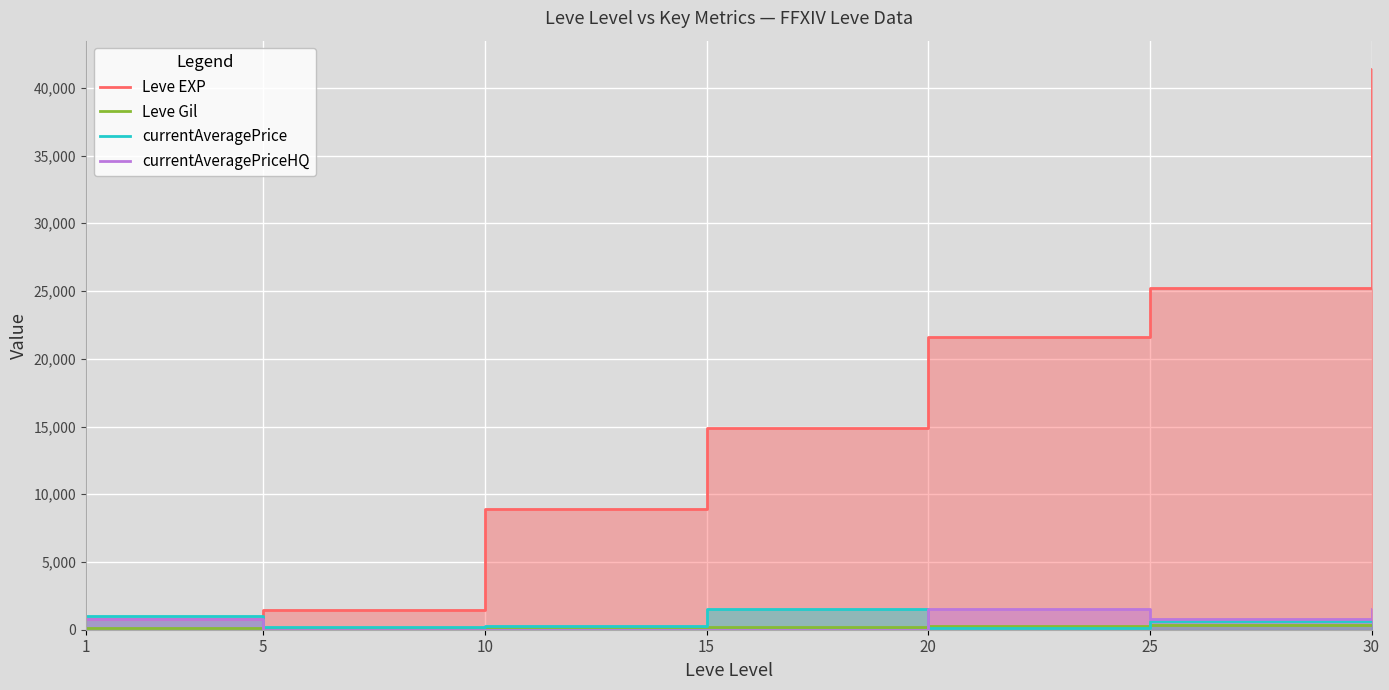

What is the value of the currentAveragePriceHQ point at the 5th from the left?

1500.0